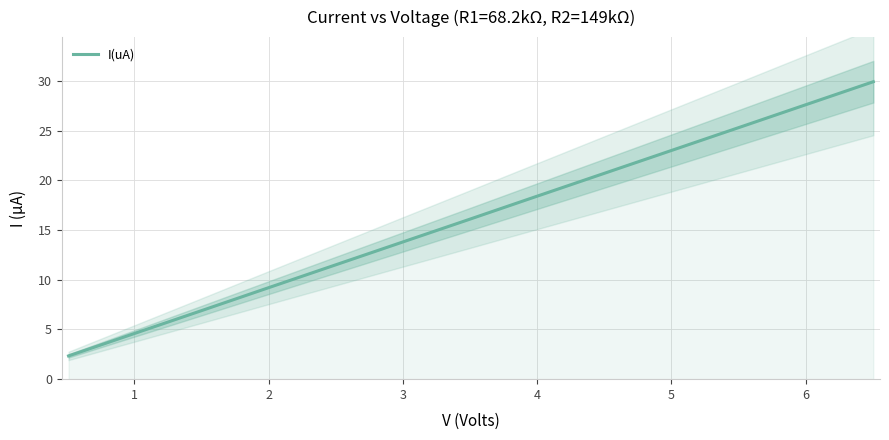

What is the lowest value of the I(uA) series?

2.3